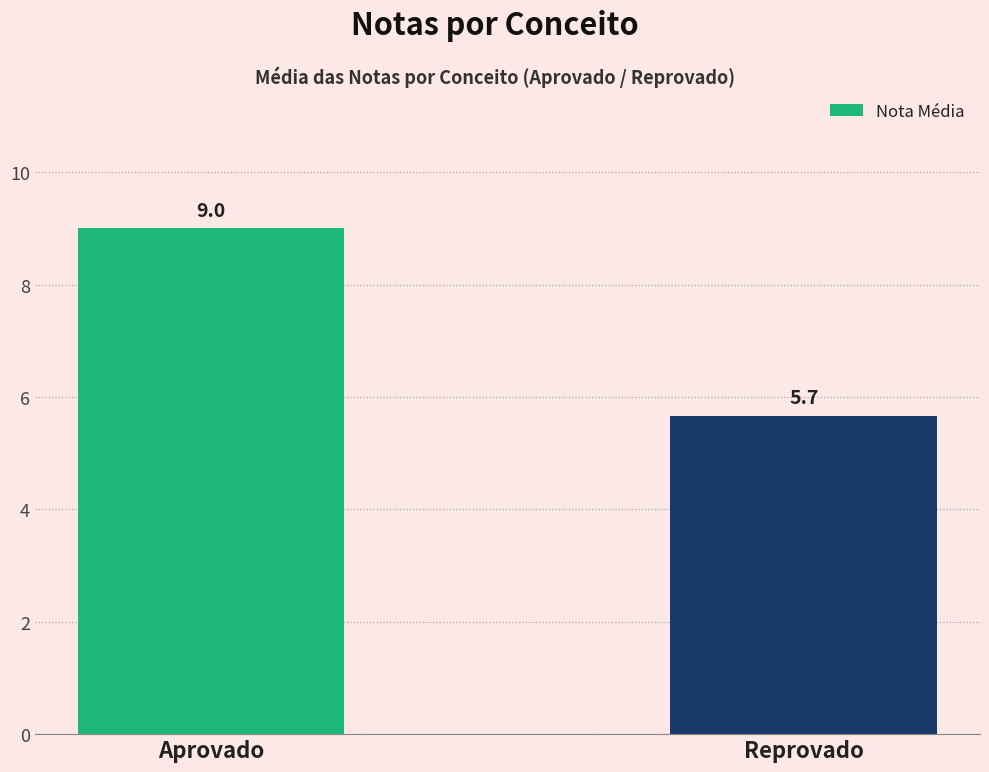

Is it true that the value at Reprovado is 5.7?

True